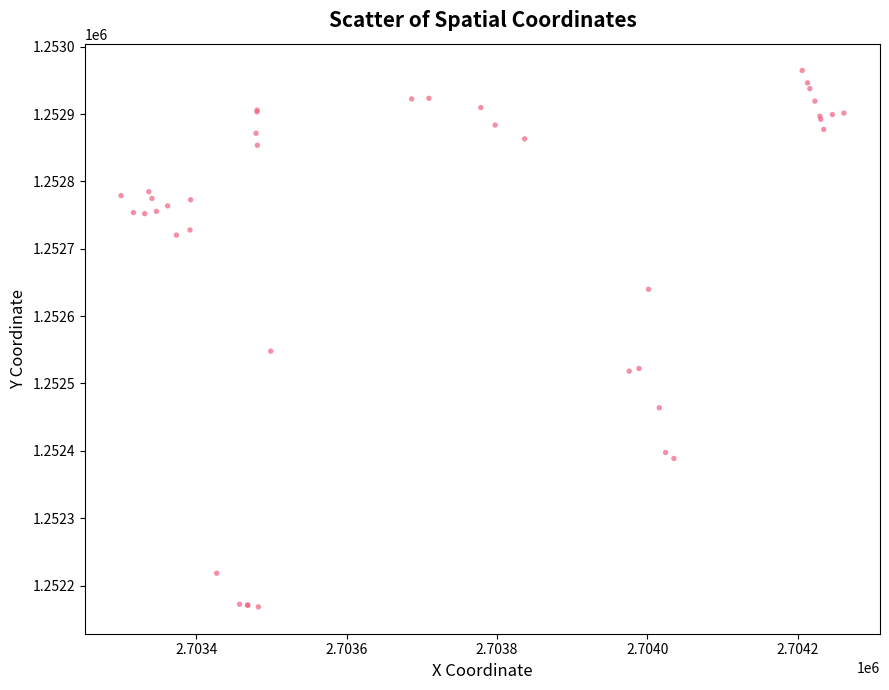

What Y value in the scatter plot is closest to 1252566?

1252548.1